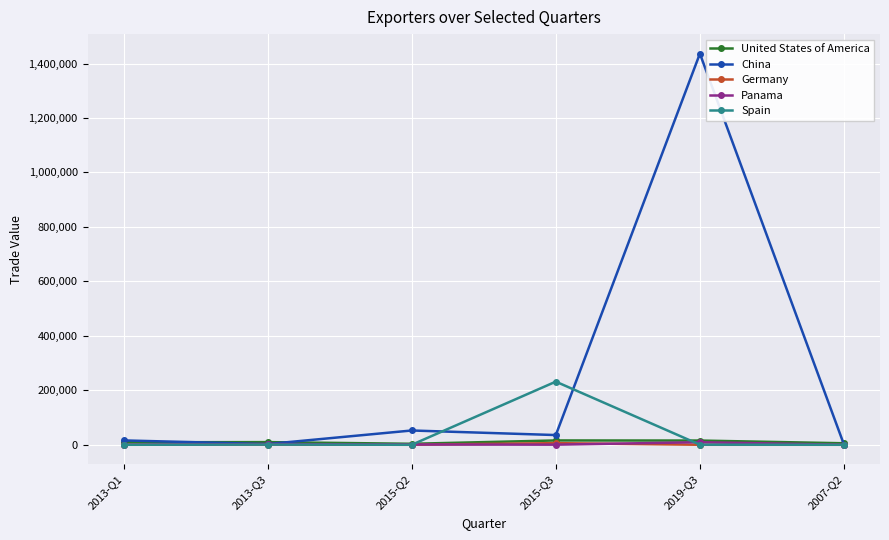

At which label does Spain reach its peak?

2015-Q3